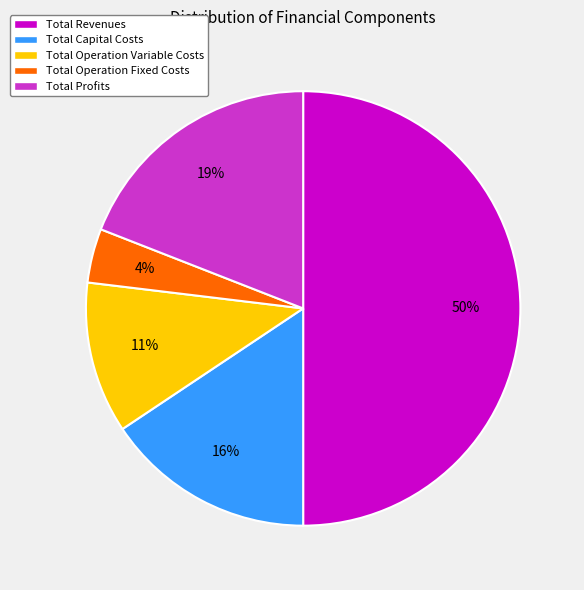

Is Total Operation Fixed Costs the majority of the pie?

No